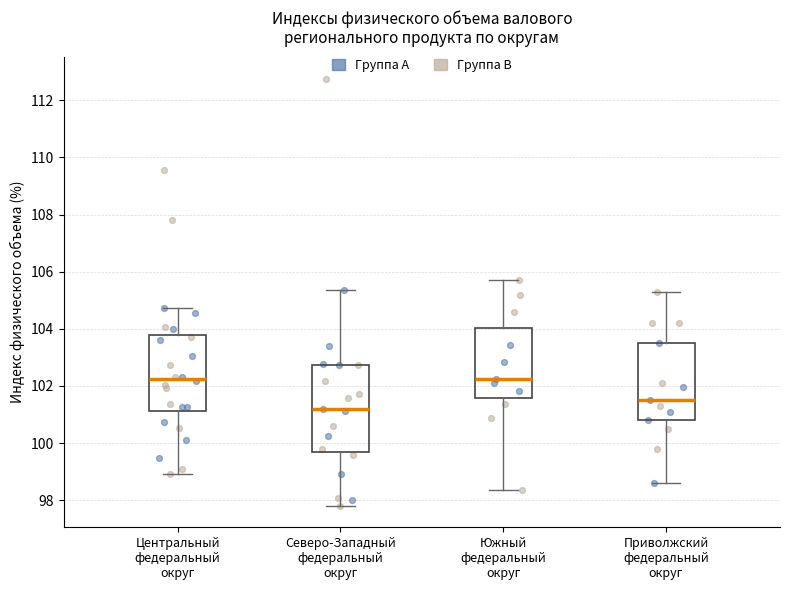

Reading left to right, transcribe this box plot: for each box, give where its median line is, the range the box spans, and where its two whiskers end, as read against the y-axis. The values are not printed on the chart, so give them approximately, as read against the axis.

Центральный федеральный округ: median 102.2, box 101.2 to 103.8, whiskers 99.0 to 104.8
Северо-Западный федеральный округ: median 101.2, box 99.6 to 102.8, whiskers 97.8 to 105.4
Южный федеральный округ: median 102.2, box 101.6 to 104.0, whiskers 98.4 to 105.8
Приволжский федеральный округ: median 101.6, box 100.8 to 103.6, whiskers 98.6 to 105.4